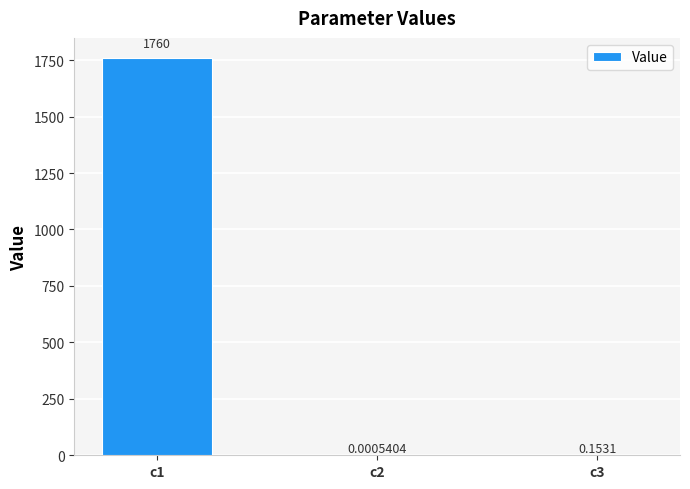

Count the number of categories in the chart.

3